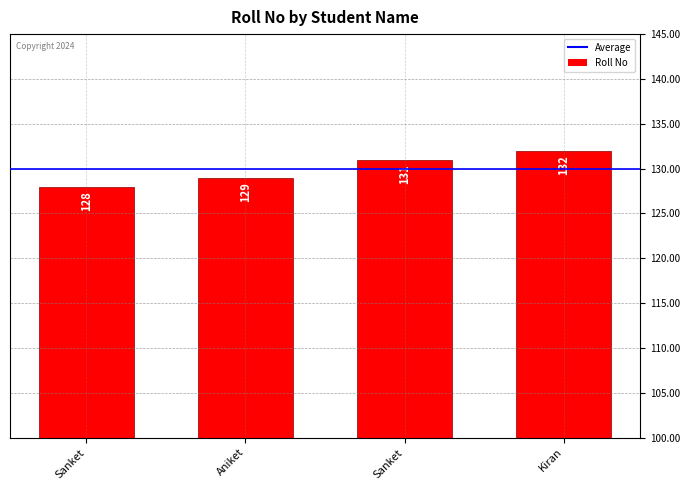

How many distinct data groups are displayed?

1